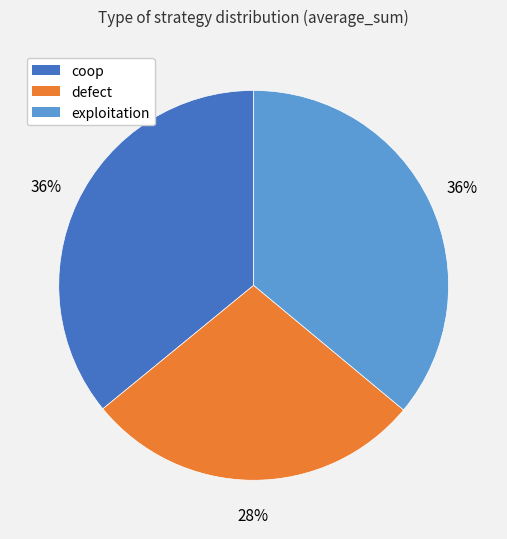

What is the smallest slice in the pie chart?

defect